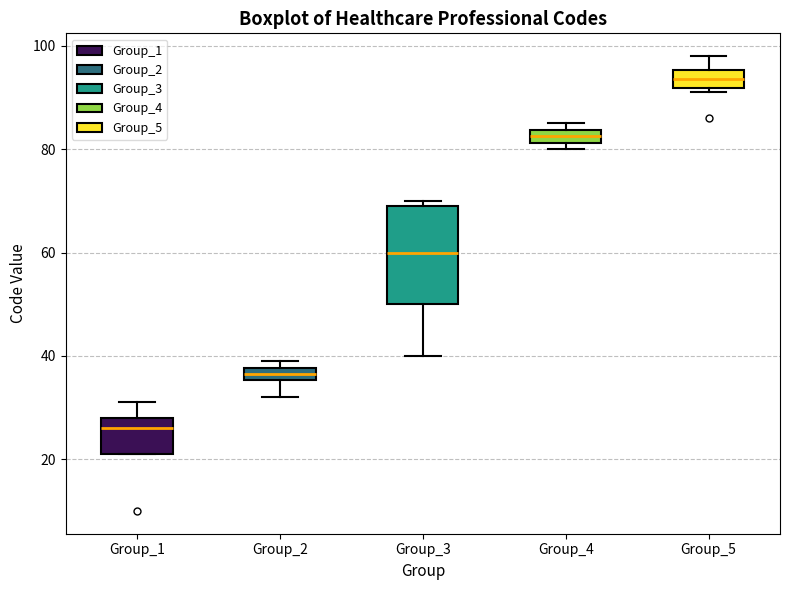

Comparing the boxes themselves (not the whiskers), which one is the tallest?

Group_3